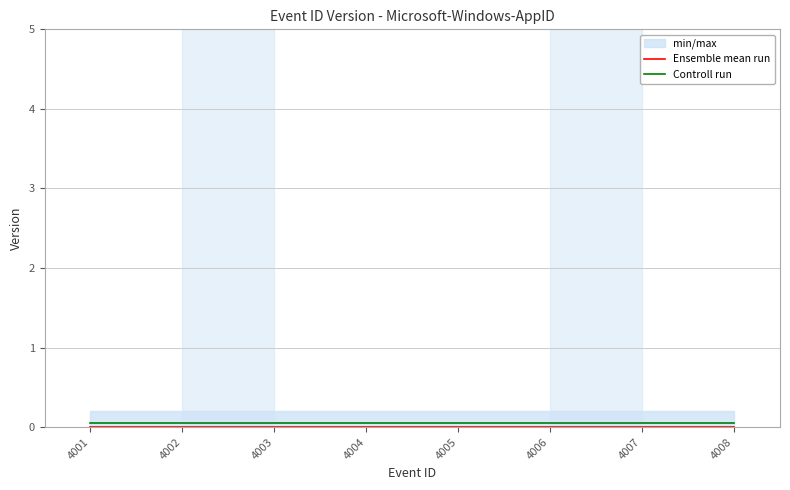

Which series has the largest total across all categories?

Controll run